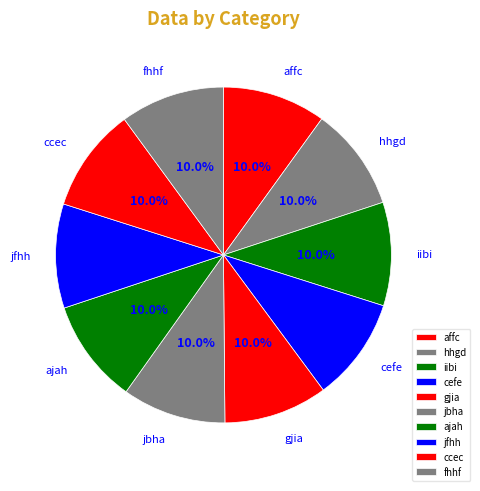

Is there any slice that represents more than half of the pie?

No